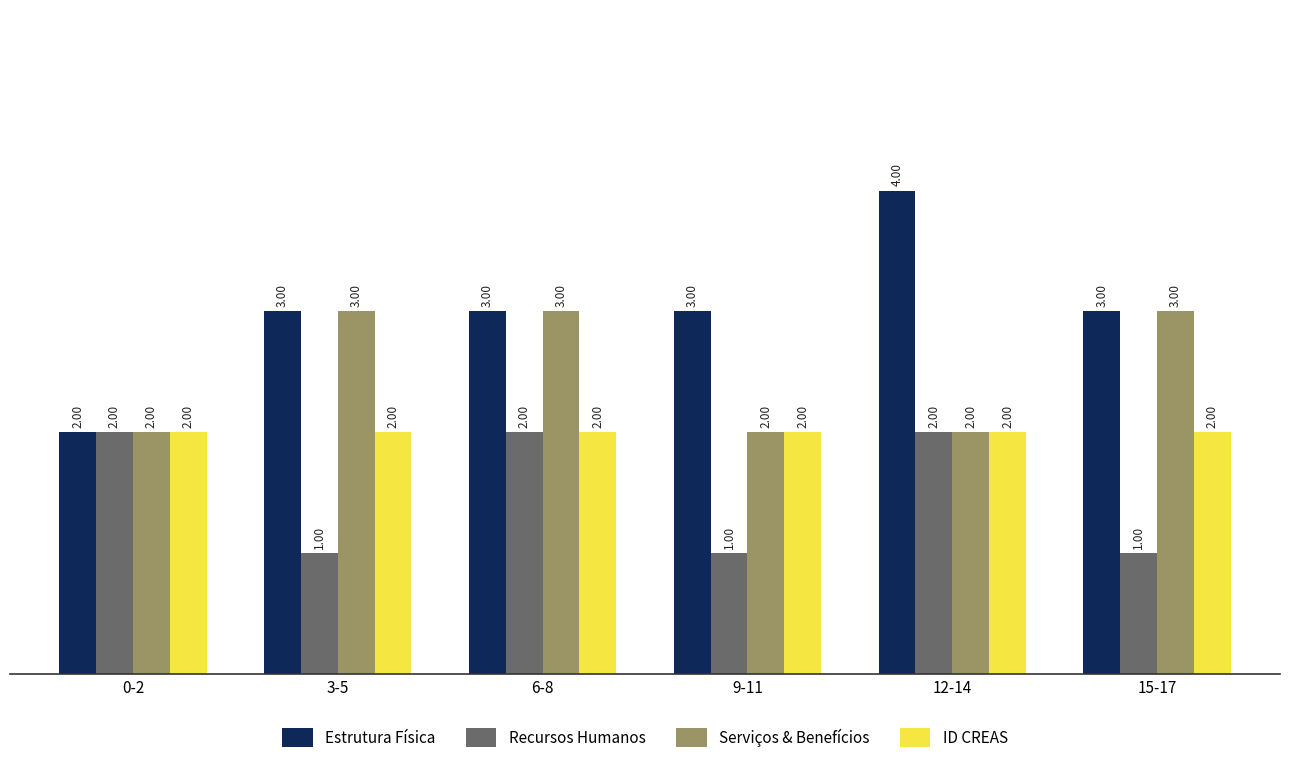

List the series in order of their overall mean, highest first.

Estrutura Física, Serviços & Benefícios, ID CREAS, Recursos Humanos